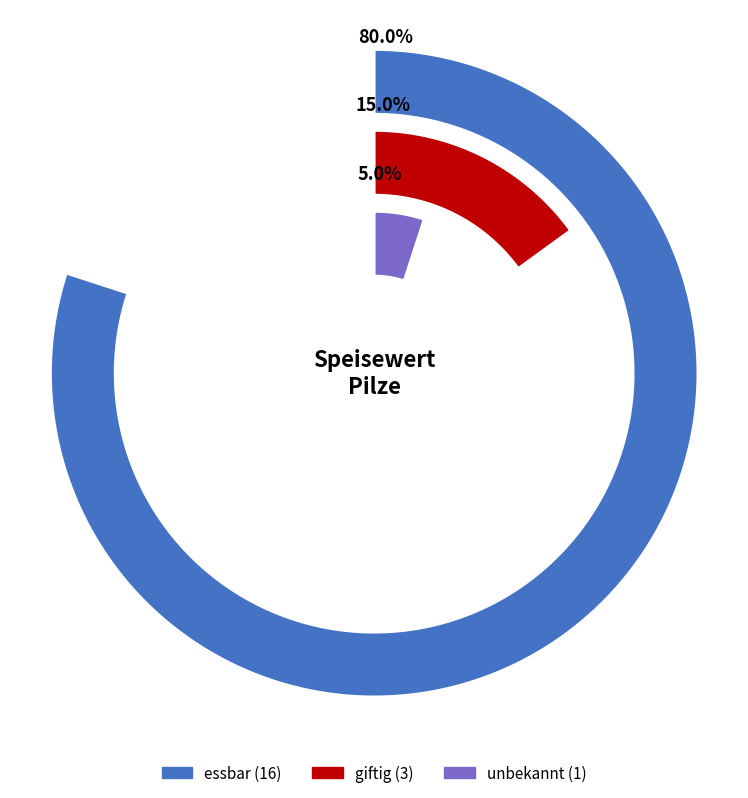

To the nearest percent, what portion does giftig represent?

15%